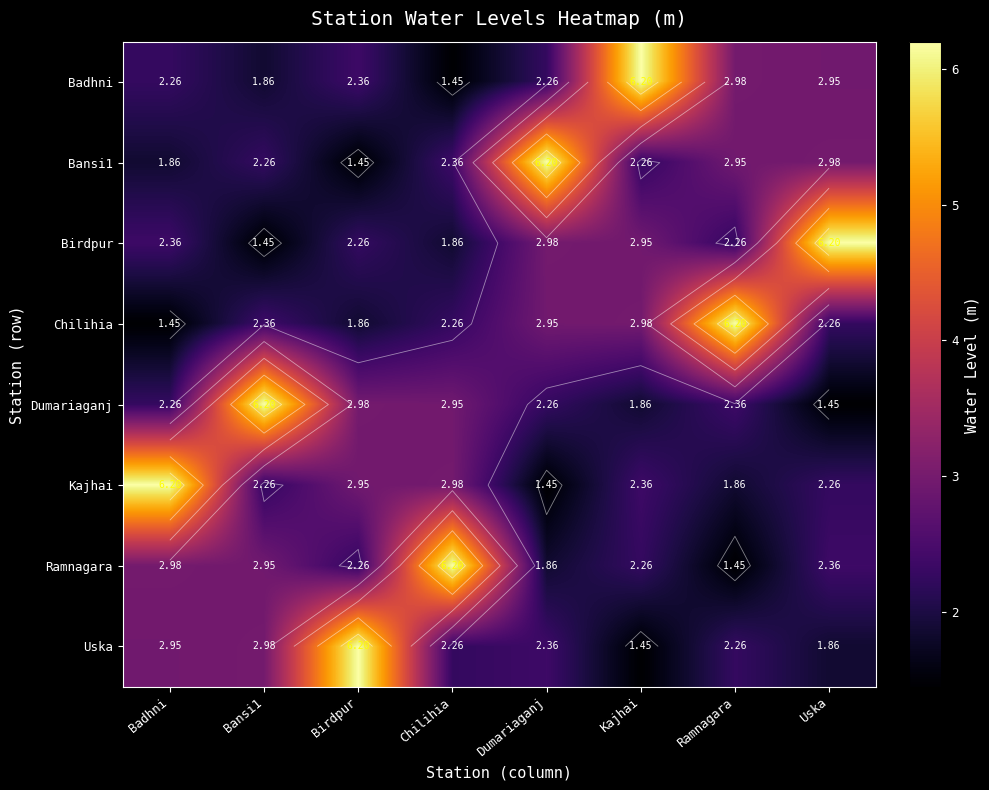

Which has a higher value, Birdpur or Bansi1?

Birdpur